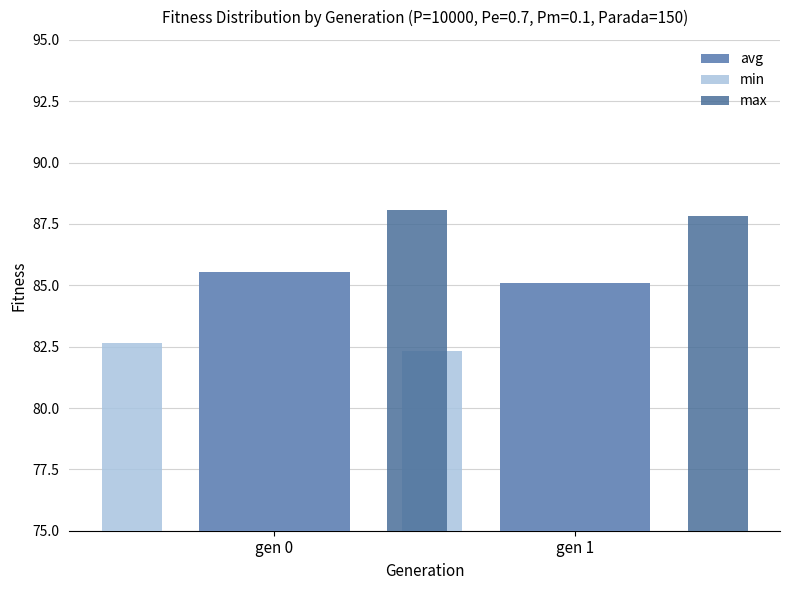

What is the value of the min bar at the 2nd from the left?

82.3